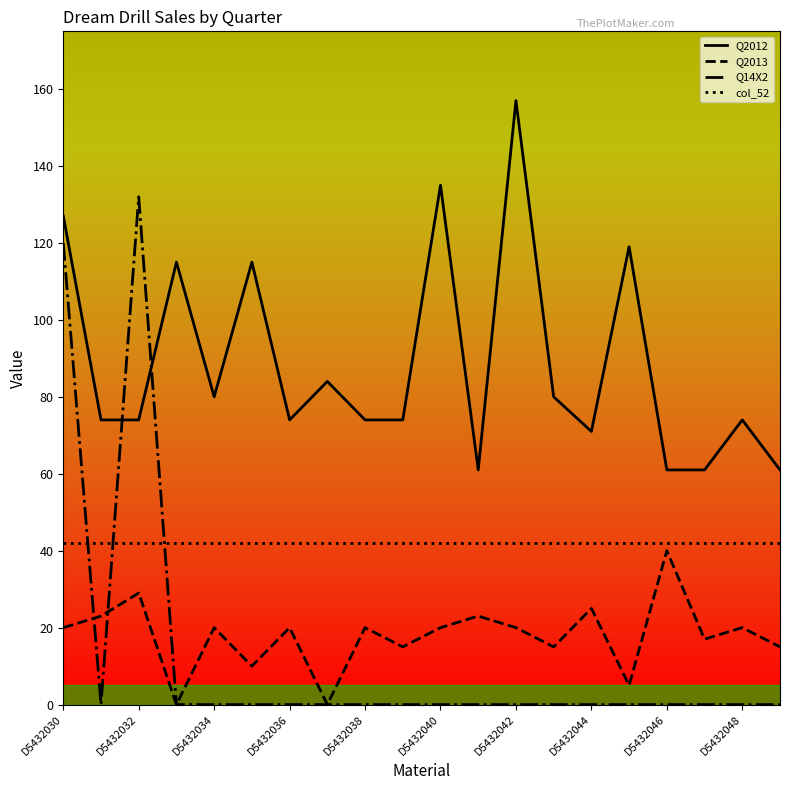

Is this an area chart (filled region under the line)?

No